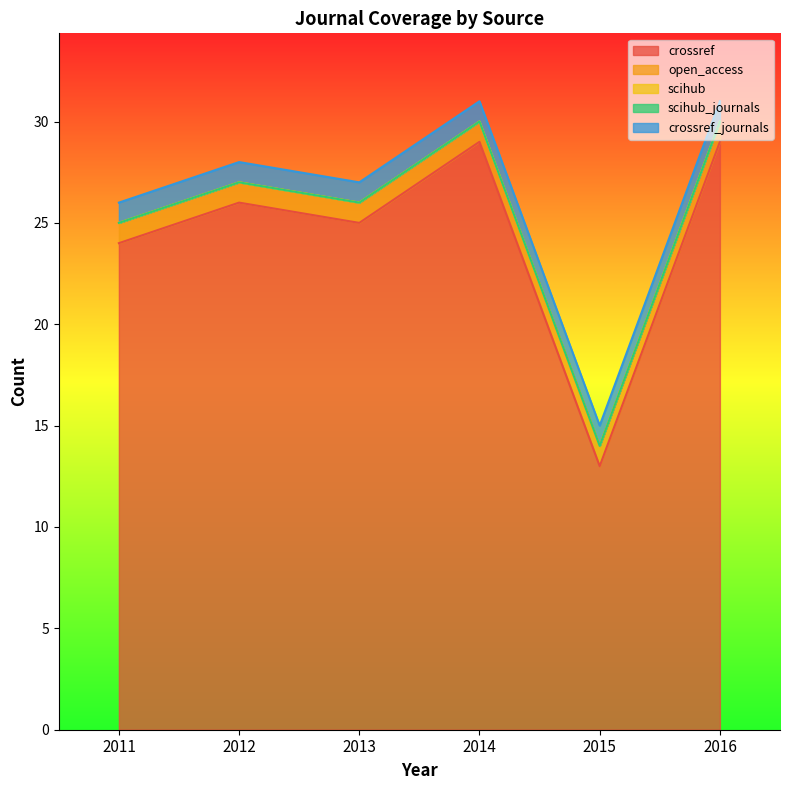

Which has a higher value, 2014 or 2015?

2014